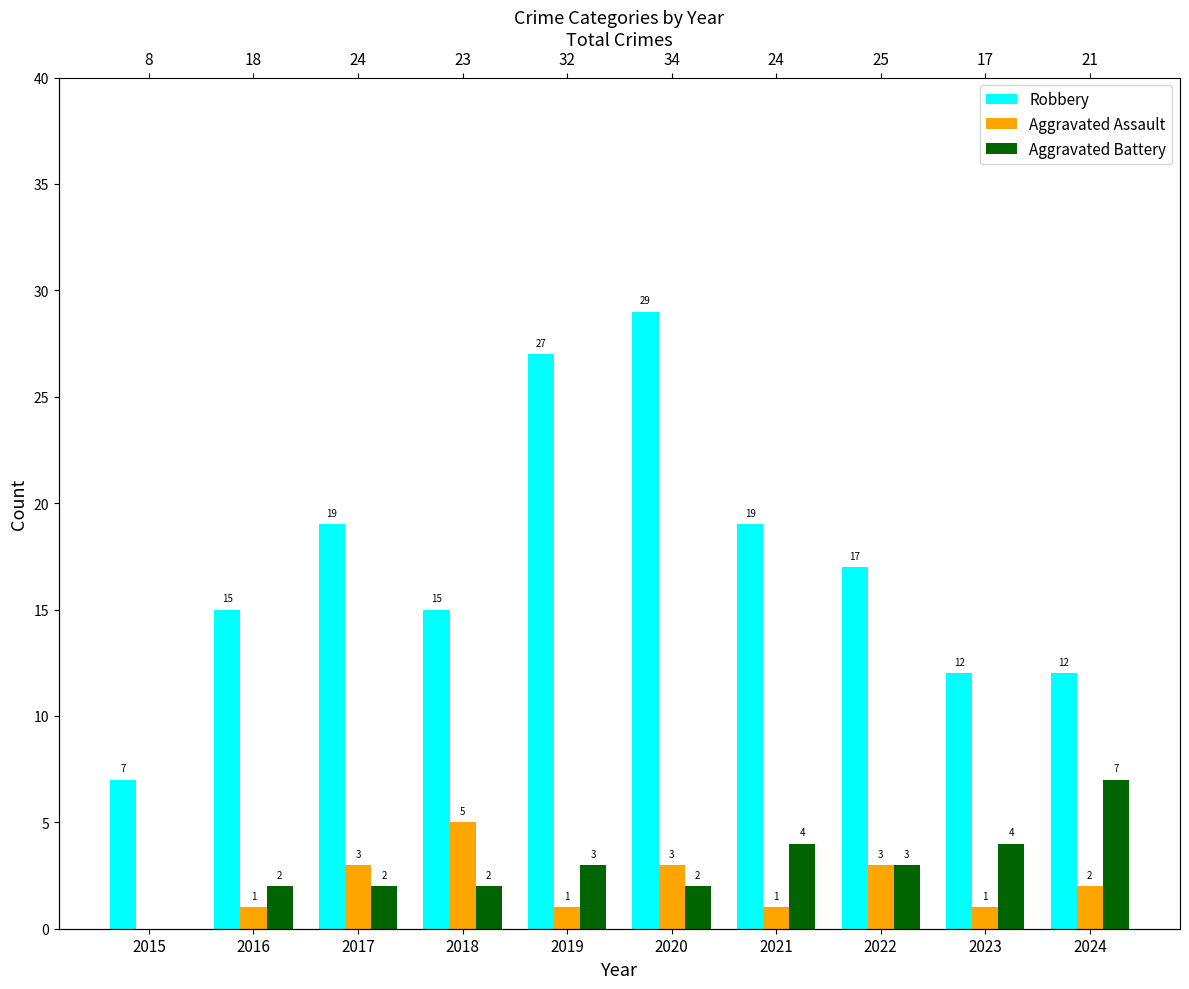

Reading right to left, what are all the values shown in this chart?

Robbery: 12	12	17	19	29	27	15	19	15	7
Aggravated Assault: 2	1	3	1	3	1	5	3	1	0
Aggravated Battery: 7	4	3	4	2	3	2	2	2	0